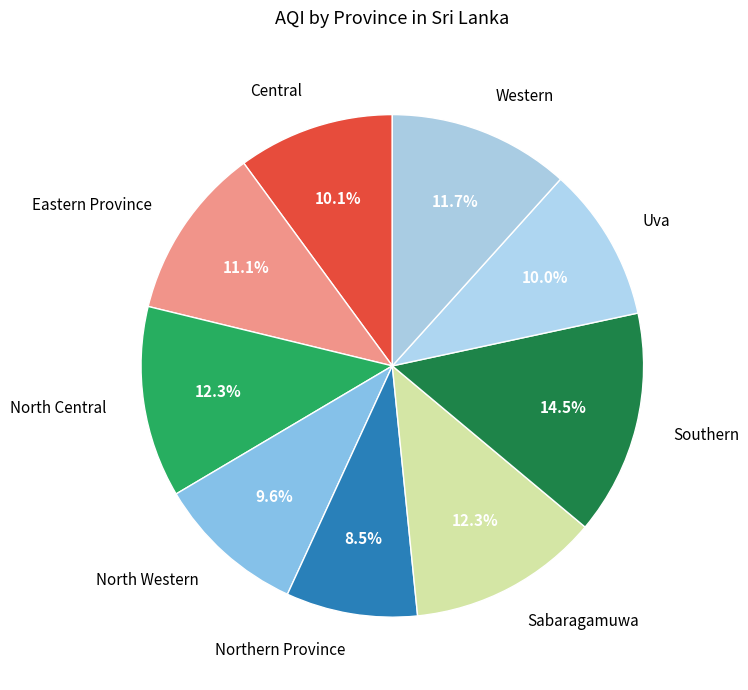

Does North Central account for over 50% of the chart?

No